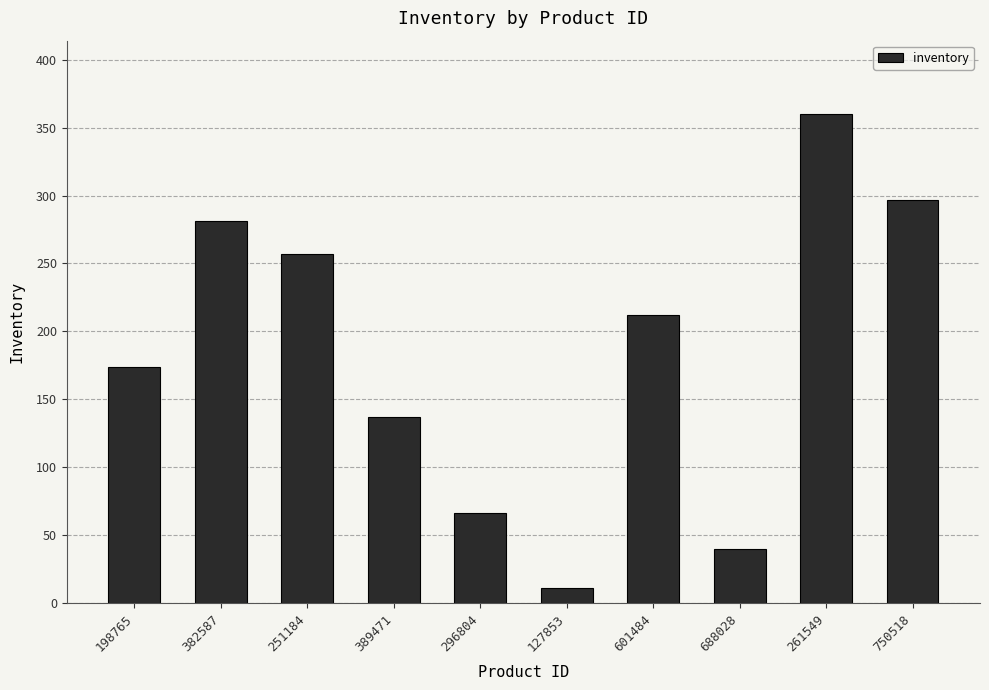

What is the maximum value shown in the chart?

360